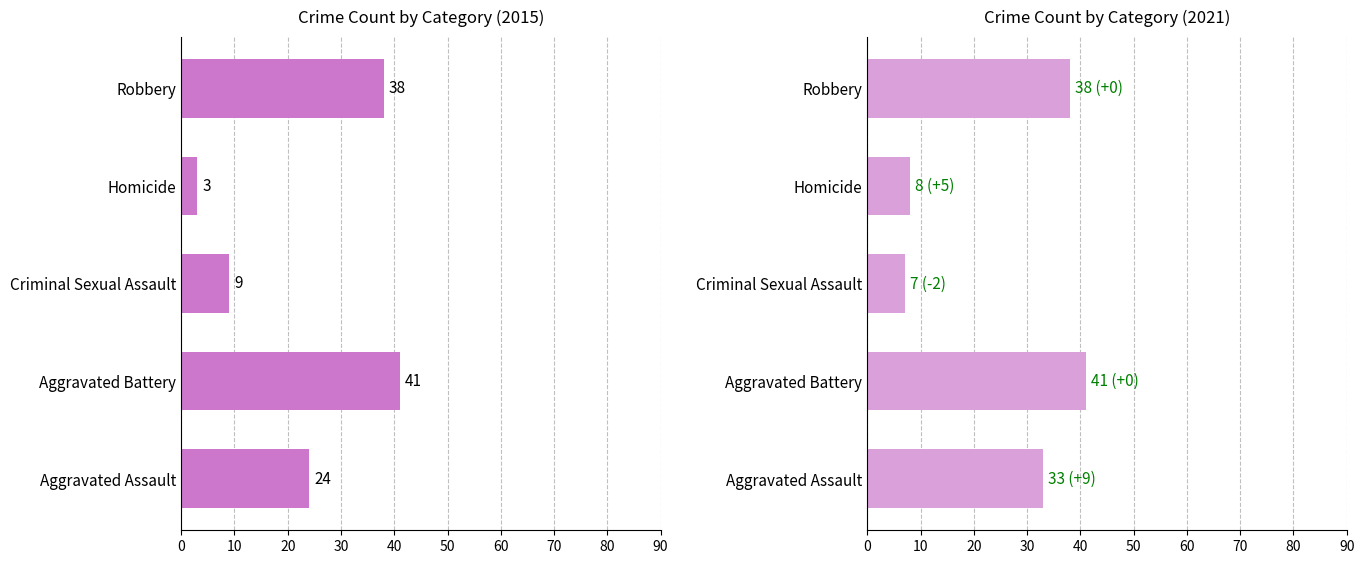

Is it true that 2020 equals 12 at Homicide?

False